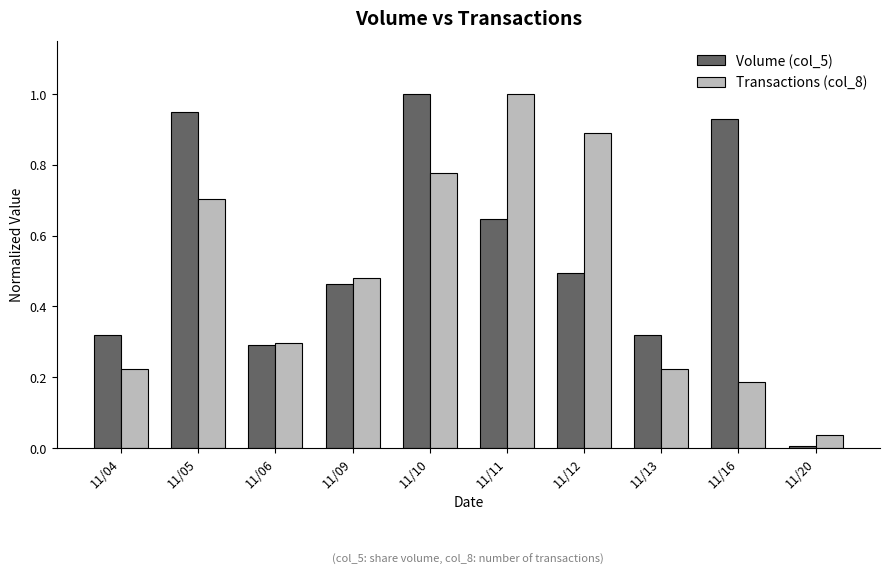

What is the difference between the second highest and second lowest values in the Volume (col_5) series?

0.7